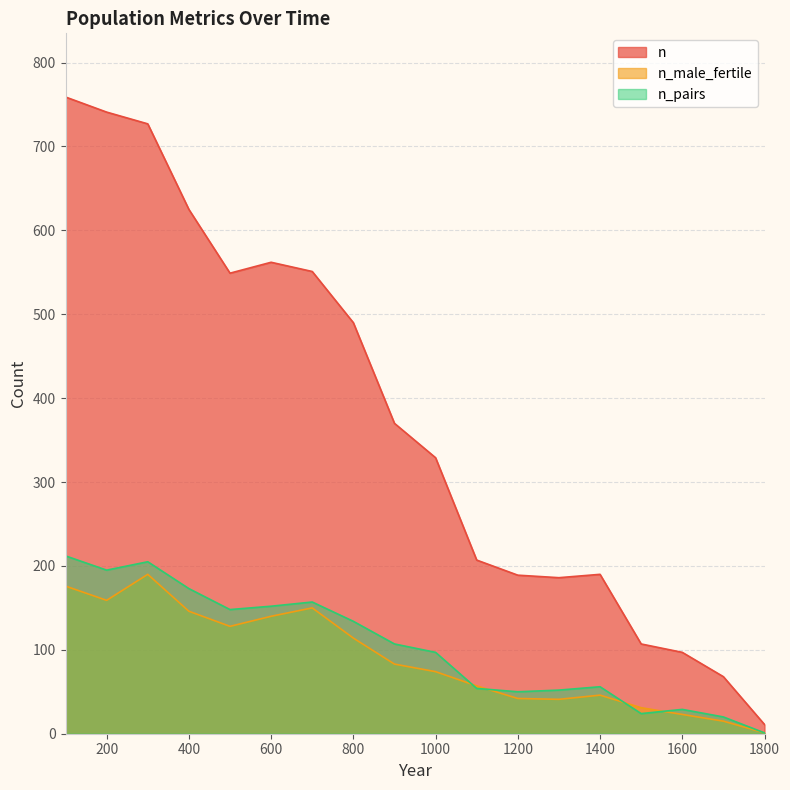

What are all the series names shown in the legend?

n, n_male_fertile, n_pairs